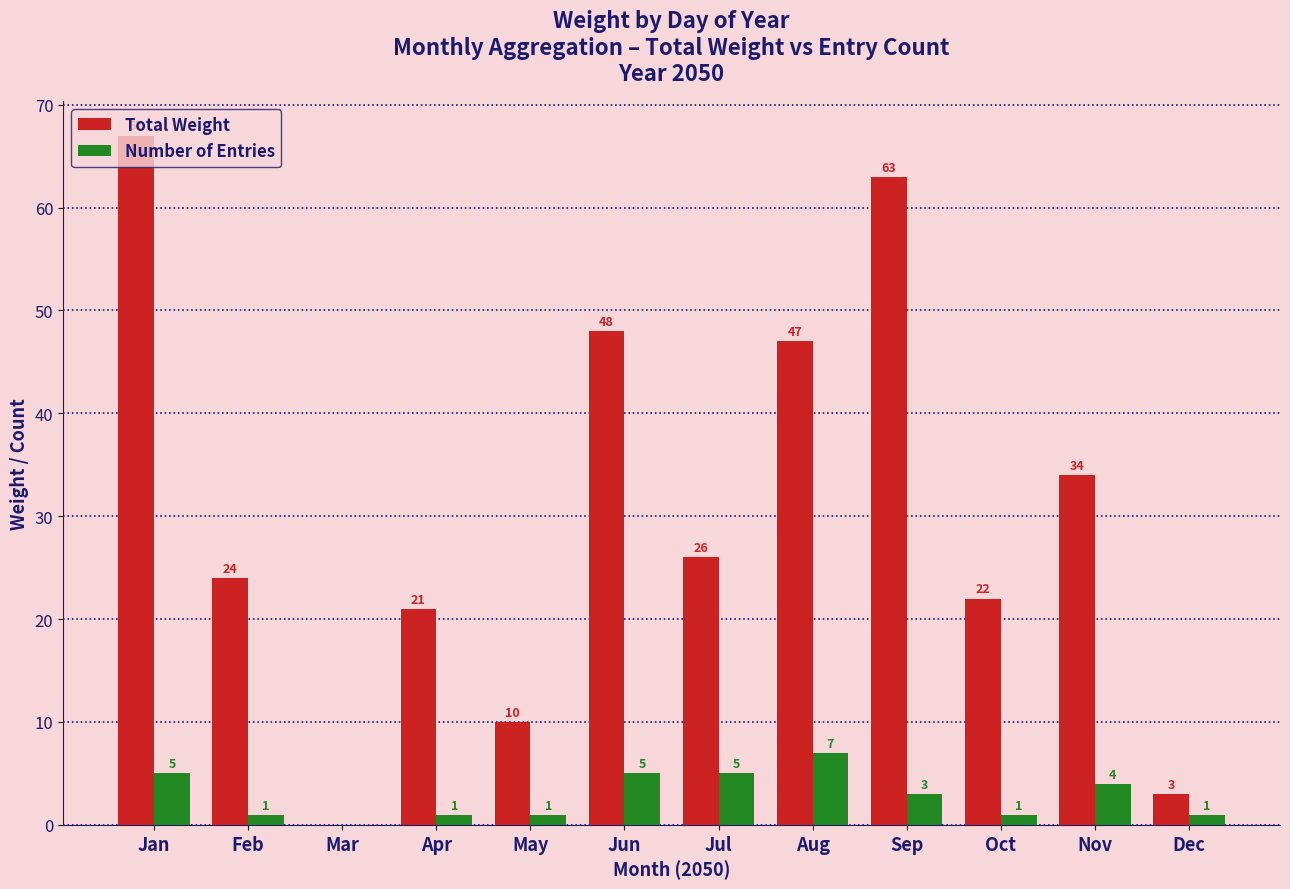

What is the greatest value displayed?

67